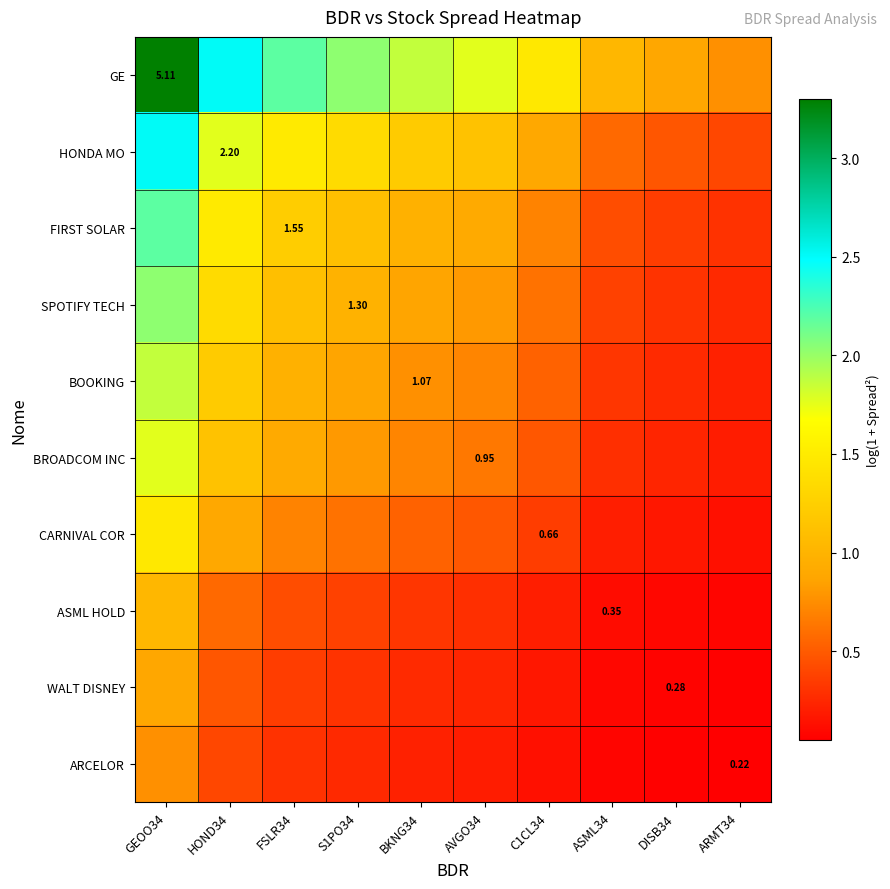

Rank the categories by FIRST SOLAR value from lowest to highest.

ARMT34, DISB34, ASML34, C1CL34, AVGO34, BKNG34, S1PO34, FSLR34, HOND34, GEOO34